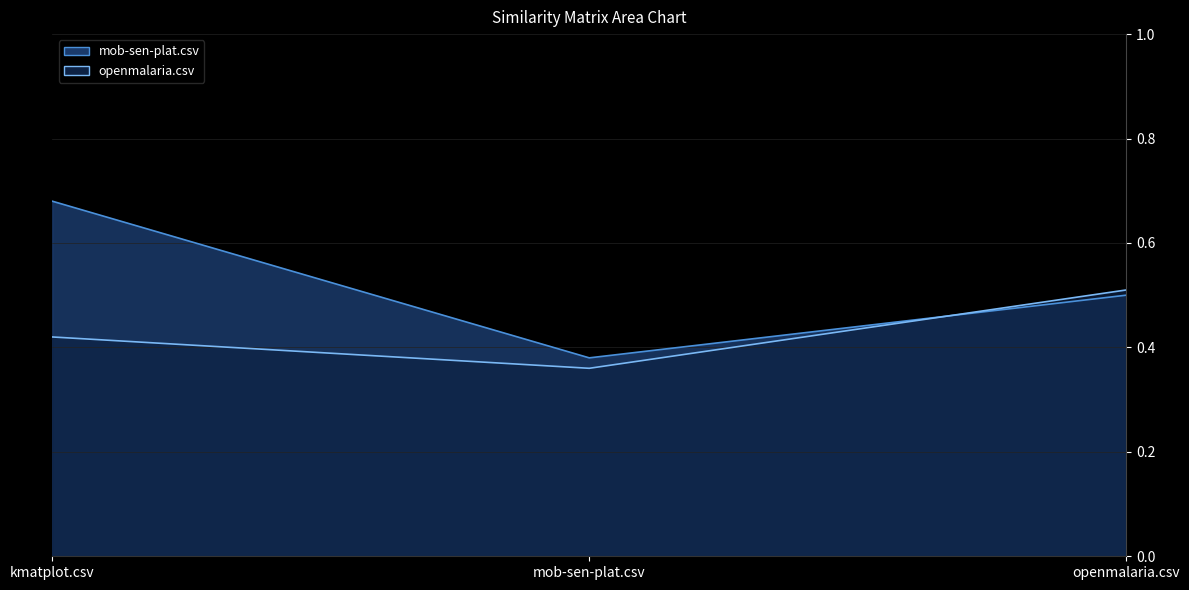

Read the mob-sen-plat.csv value at kmatplot.csv.

0.7